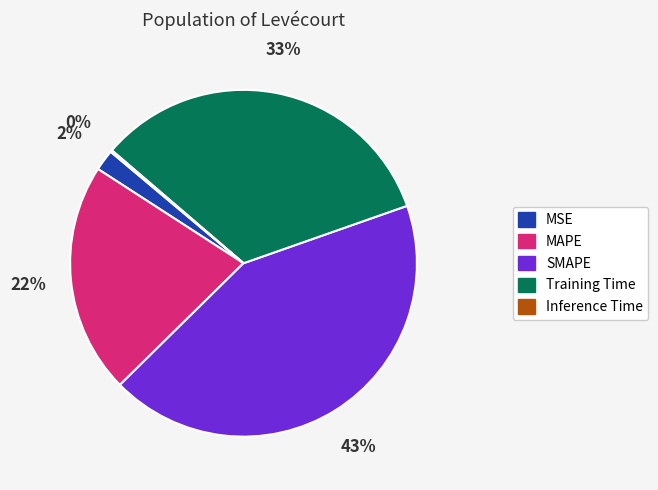

What percentage is the MSE slice, to the nearest percent?

2%